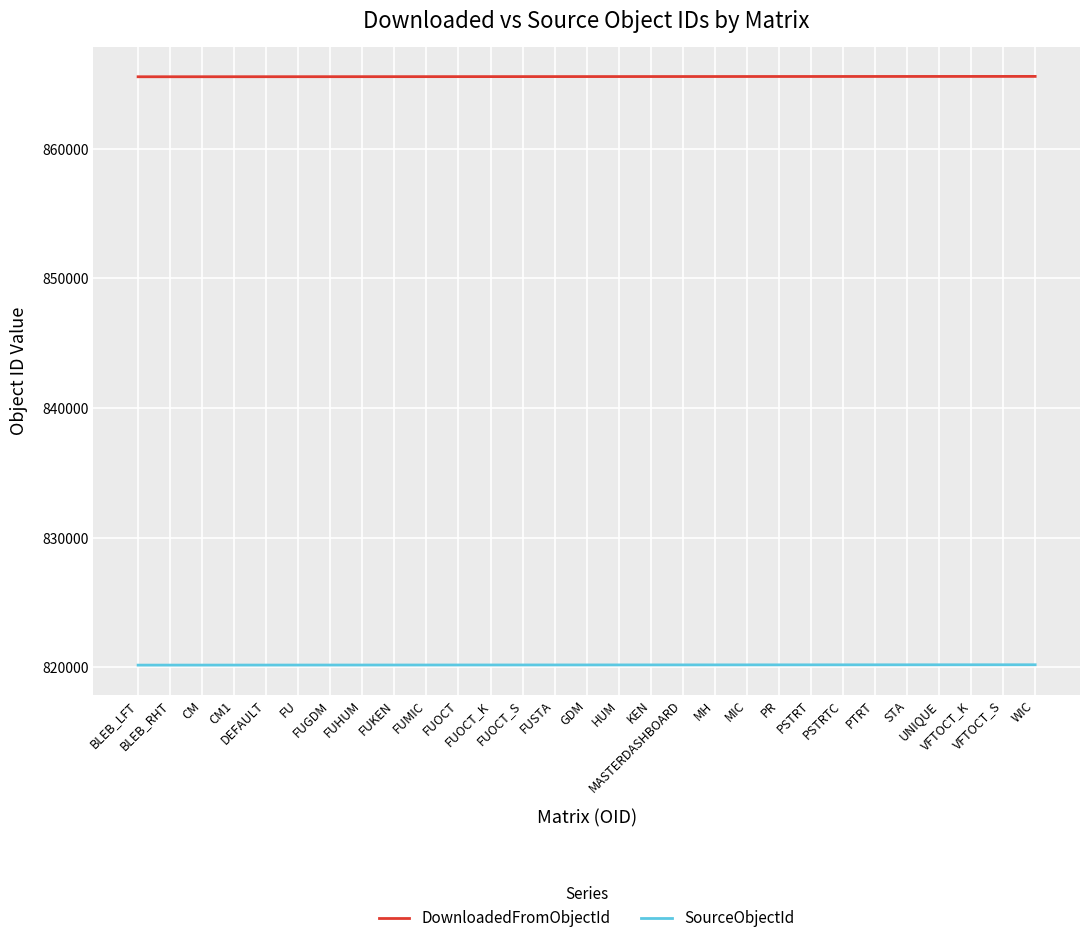

What are all the series names shown in the legend?

DownloadedFromObjectId, SourceObjectId